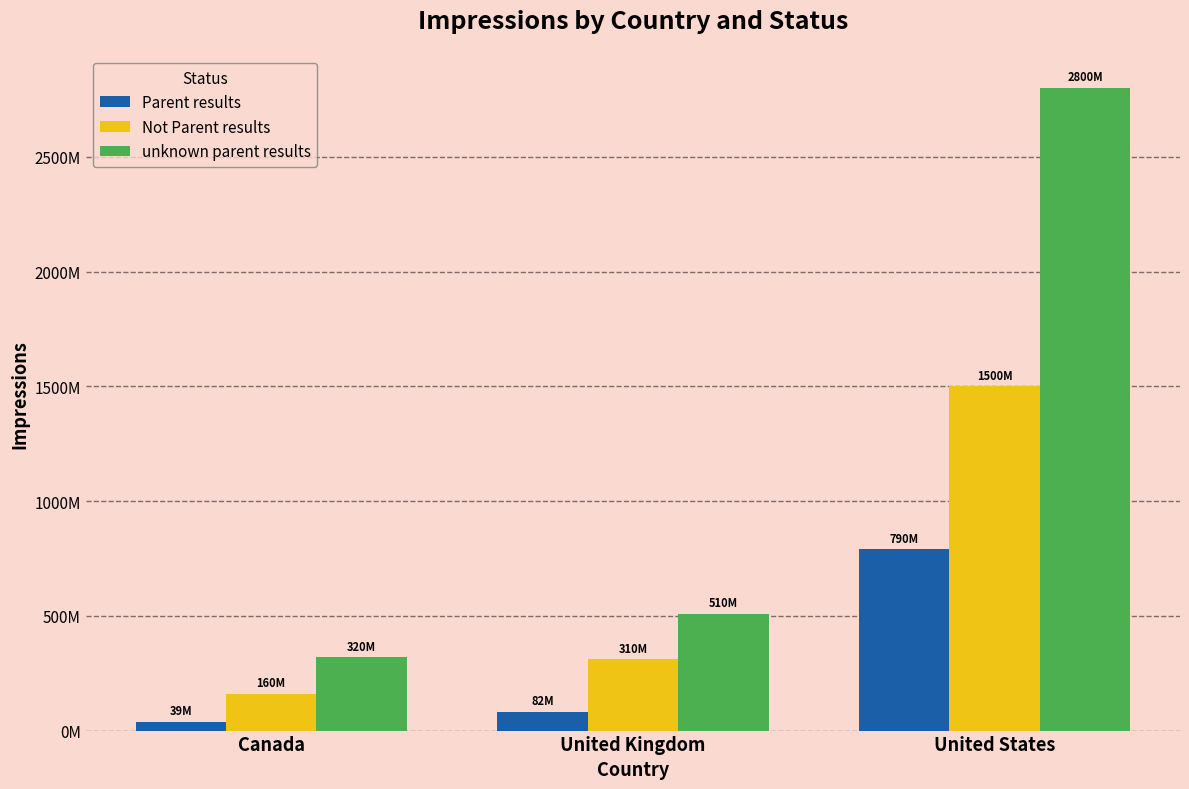

What is the spread (max minus min) of values at United Kingdom?

428000000